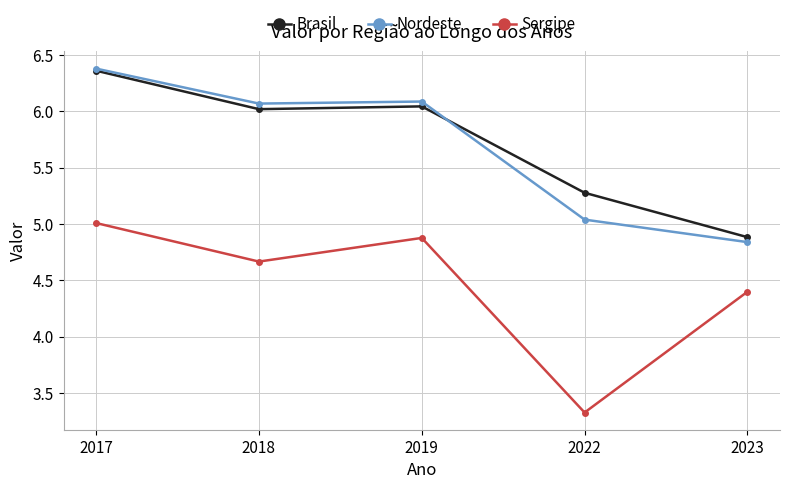

Which series changed the most between 2019 and 2022?

Sergipe